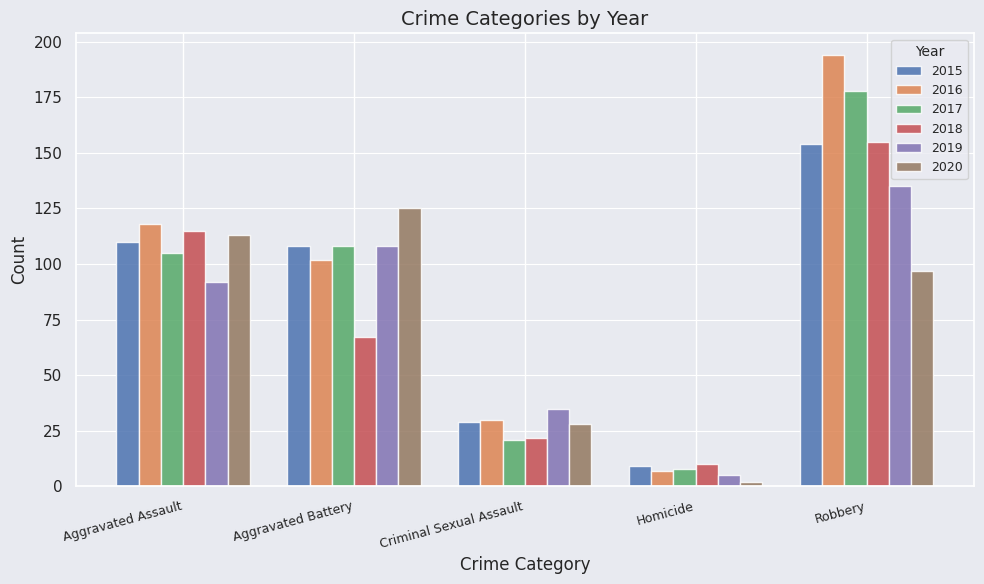

Where is 2018 nearest to the value 82?

Aggravated Battery